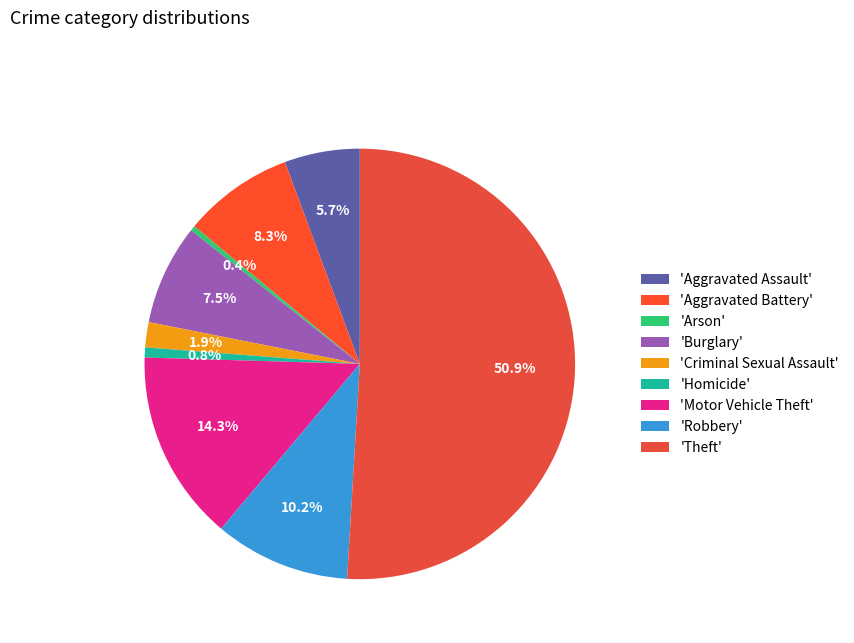

Which slice is the largest?

'Theft'